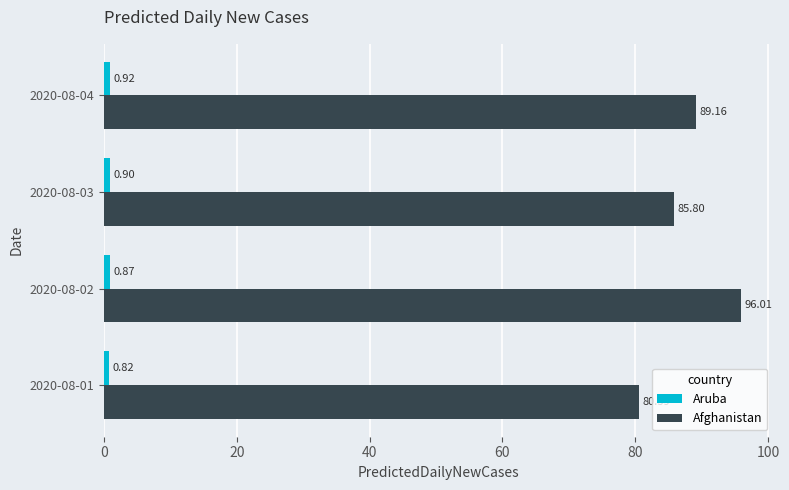

Rank the categories by Afghanistan value from lowest to highest.

2020-08-01, 2020-08-03, 2020-08-04, 2020-08-02